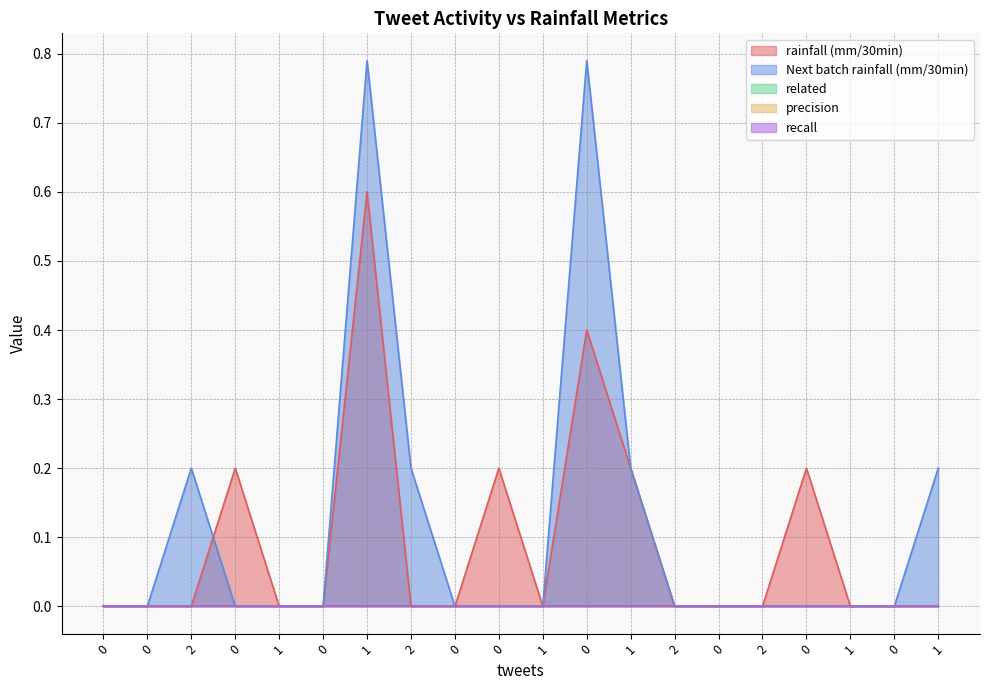

Reading left to right, list all the values displayed in this chart.

rainfall (mm/30min): 0.0	0.0	0.0	0.2	0.0	0.0	0.6	0.0	0.0	0.2	0.0	0.4	0.2	0.0	0.0	0.0	0.2	0.0	0.0	0.0
Next batch rainfall (mm/30min): 0.0	0.0	0.2	0.0	0.0	0.0	0.8	0.2	0.0	0.0	0.0	0.8	0.2	0.0	0.0	0.0	0.0	0.0	0.0	0.2
related: 0.0	0.0	0.0	0.0	0.0	0.0	0.0	0.0	0.0	0.0	0.0	0.0	0.0	0.0	0.0	0.0	0.0	0.0	0.0	0.0
precision: 0.0	0.0	0.0	0.0	0.0	0.0	0.0	0.0	0.0	0.0	0.0	0.0	0.0	0.0	0.0	0.0	0.0	0.0	0.0	0.0
recall: 0.0	0.0	0.0	0.0	0.0	0.0	0.0	0.0	0.0	0.0	0.0	0.0	0.0	0.0	0.0	0.0	0.0	0.0	0.0	0.0